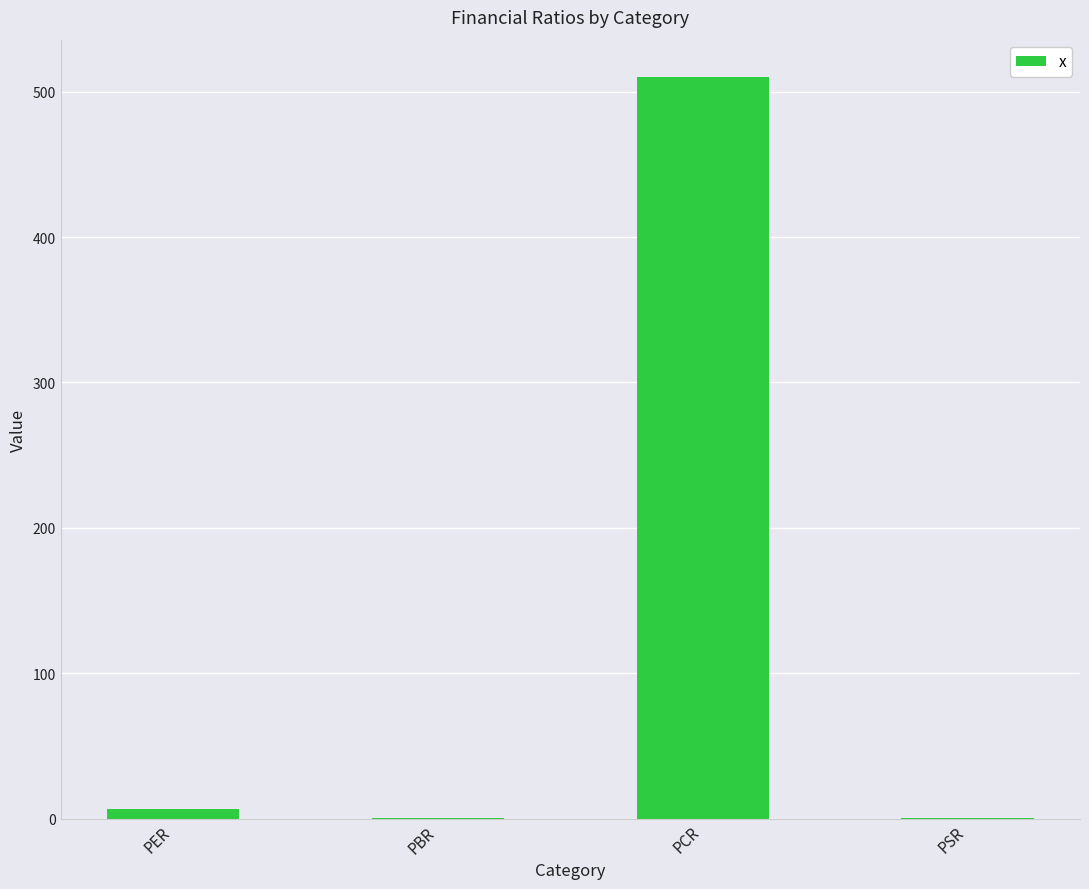

Which has a higher value, PCR or PER?

PCR